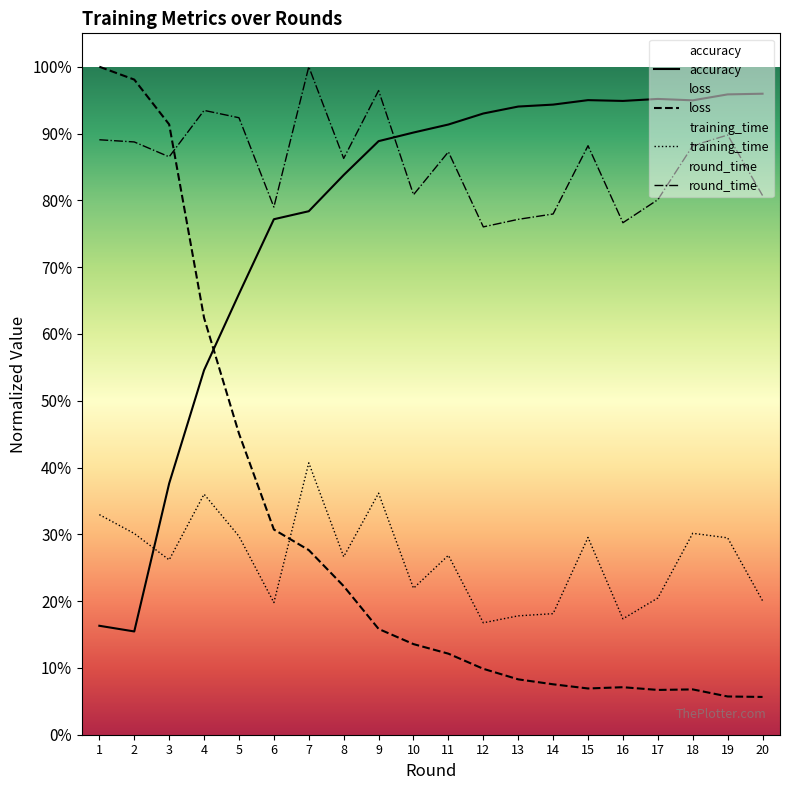

What is the smallest value displayed?

0.1